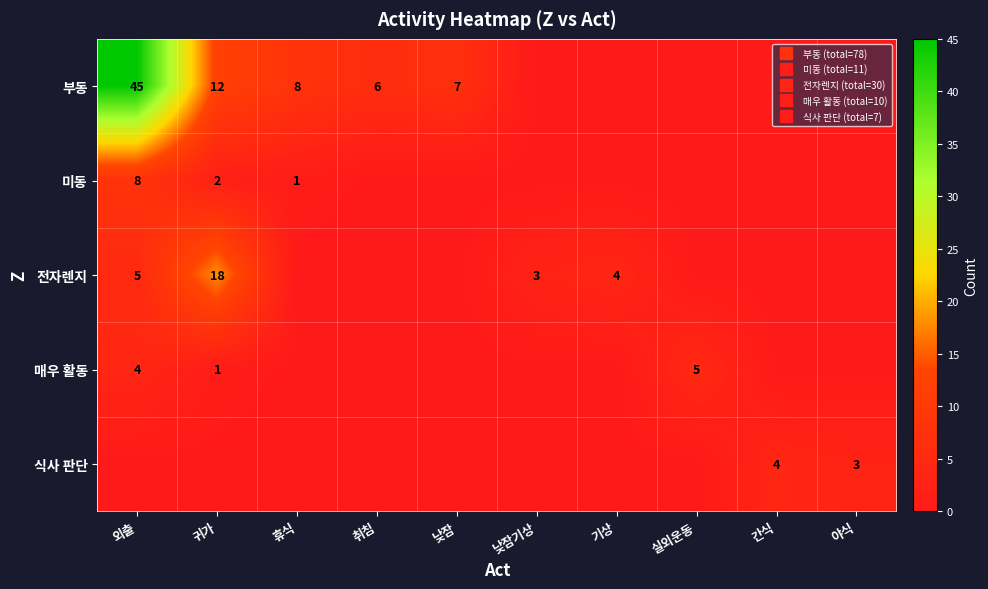

Which series has the largest total across all categories?

부동